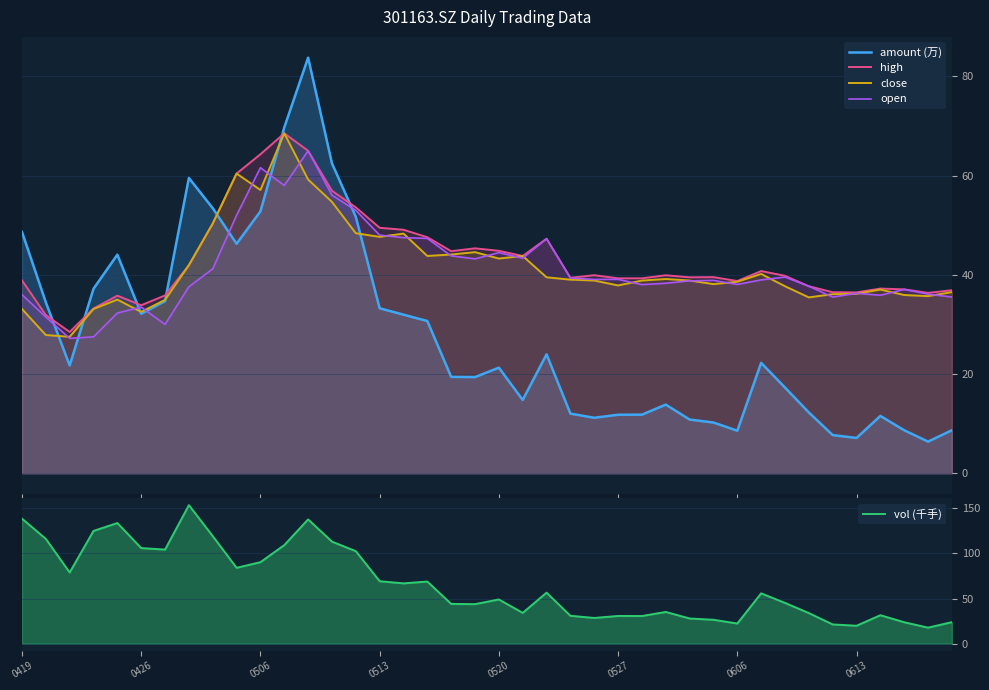

Which series has the largest total across all categories?

vol (千手)